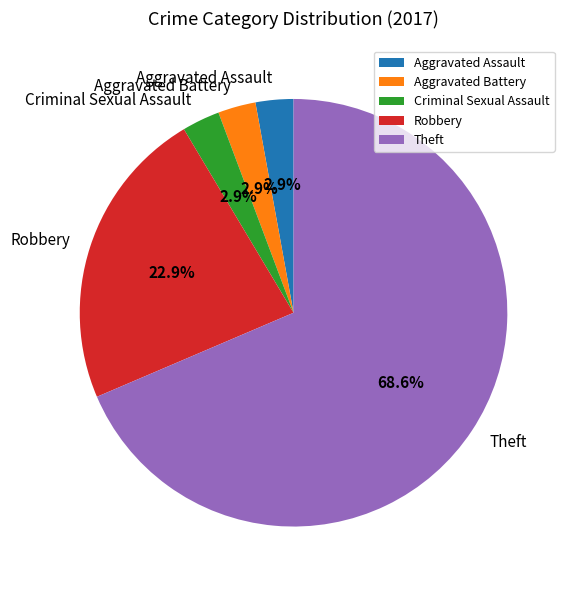

What percentage do Criminal Sexual Assault and Theft together represent?

71.4%